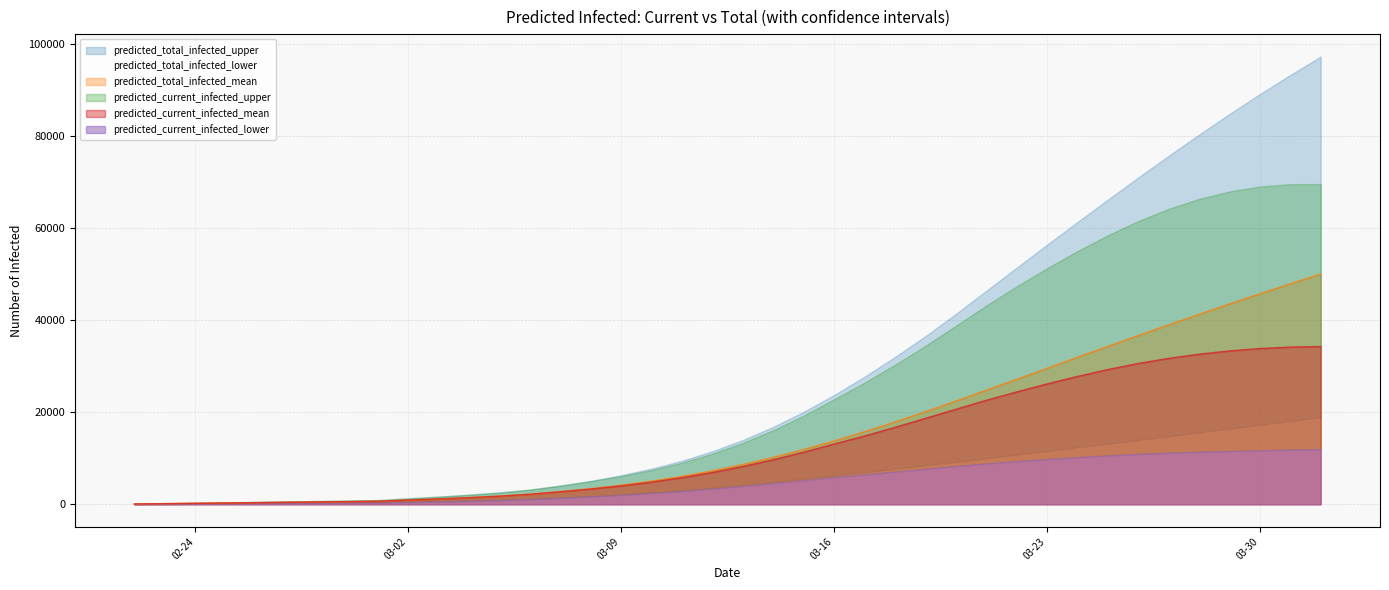

The value of predicted_current_infected_lower at 15 is 2931. True or false?

False